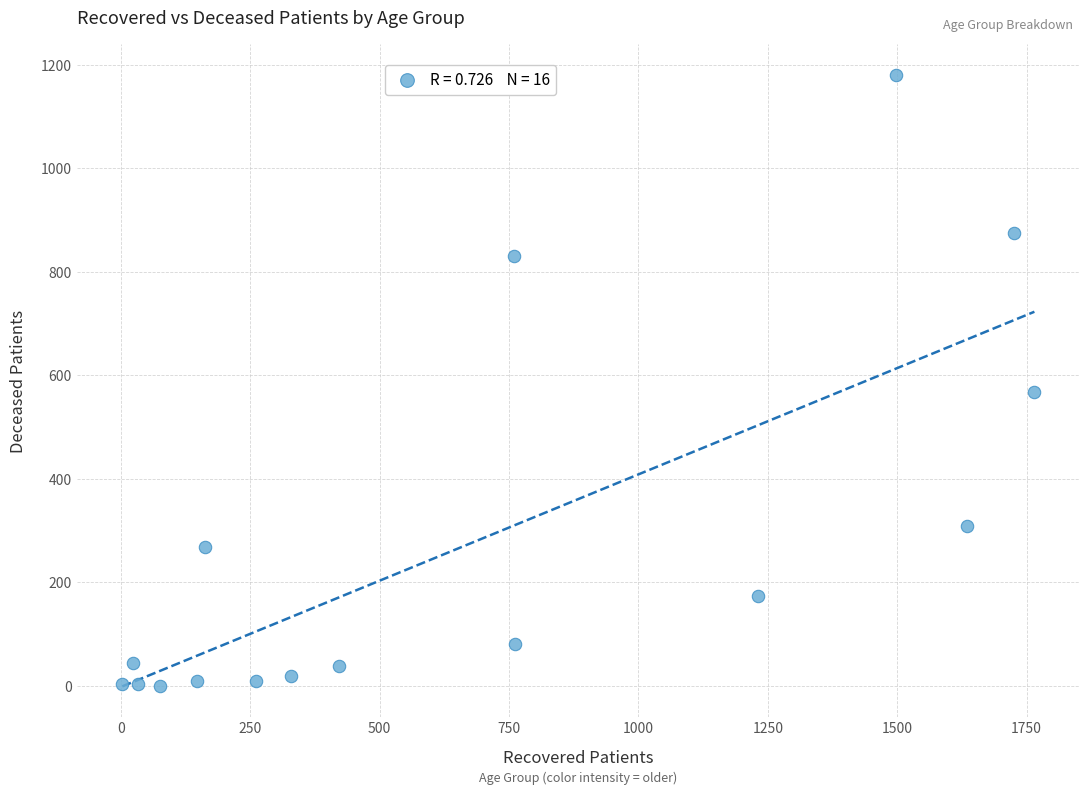

What is the range of Y values (max minus min)?

1180